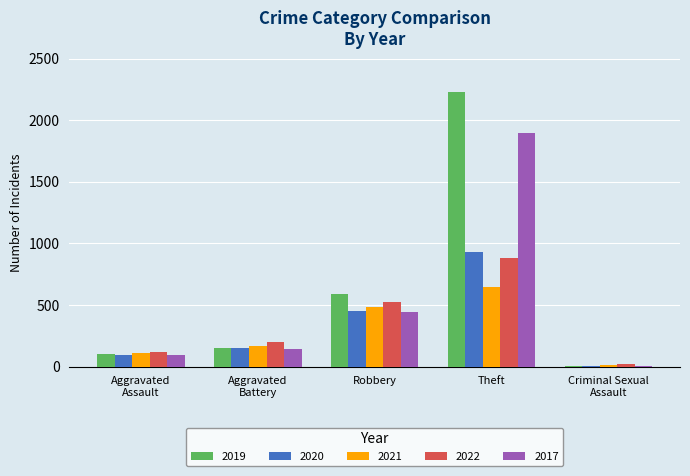

Which label corresponds to the largest value in the chart?

Theft